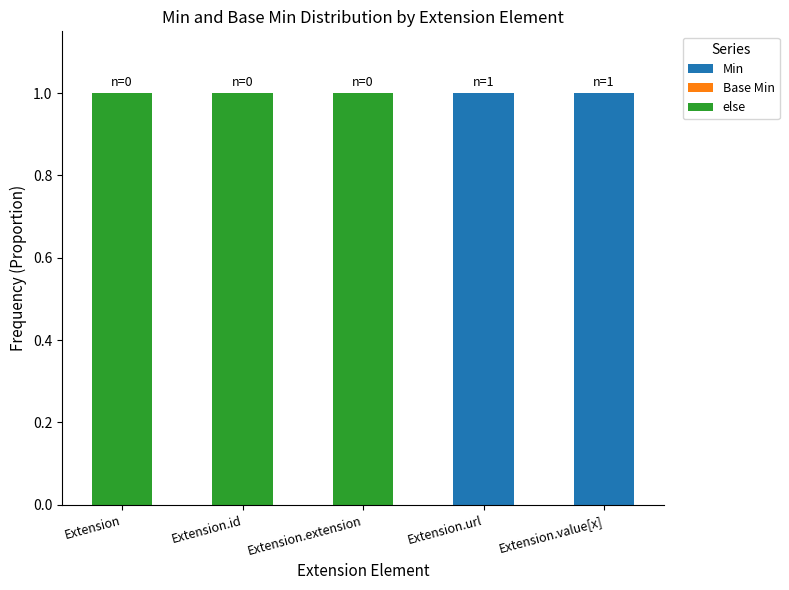

The Min series shows 0 at Extension.value[x]. True or false?

False